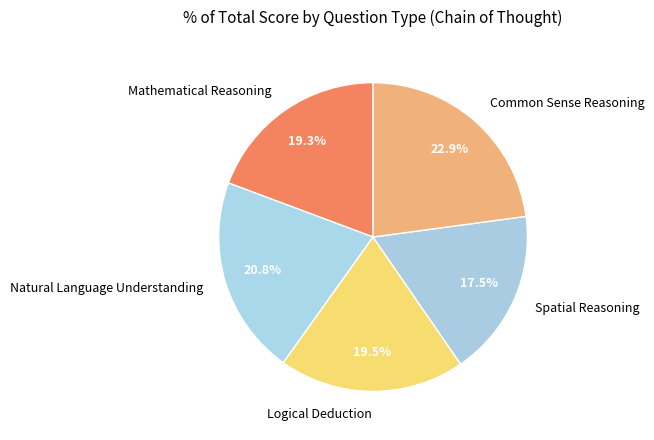

To the nearest percent, what is the combined percentage of Logical Deduction and Mathematical Reasoning?

39%